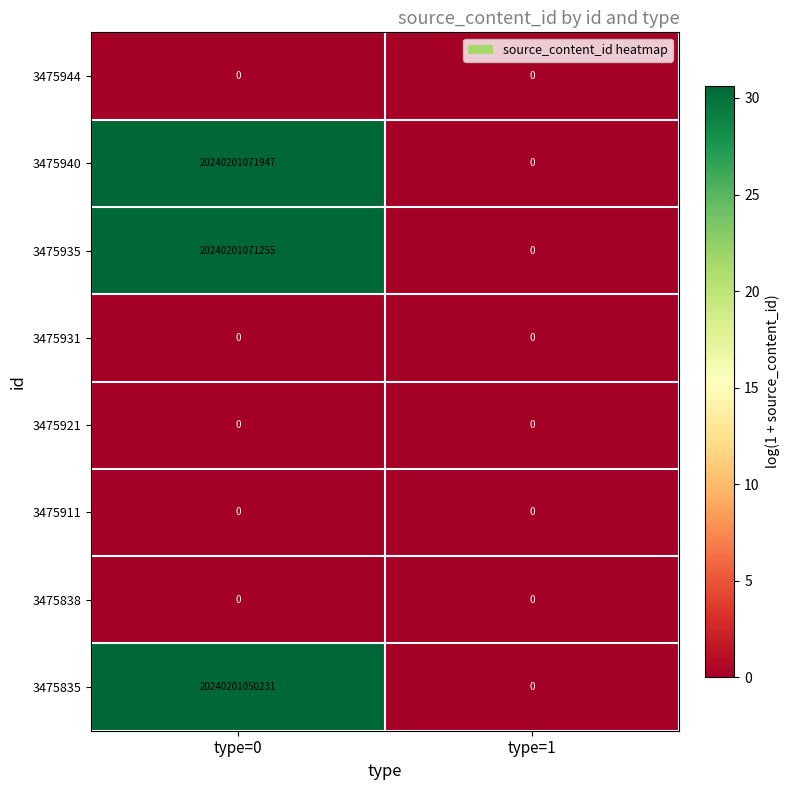

Which series has the largest total across all categories?

3475940